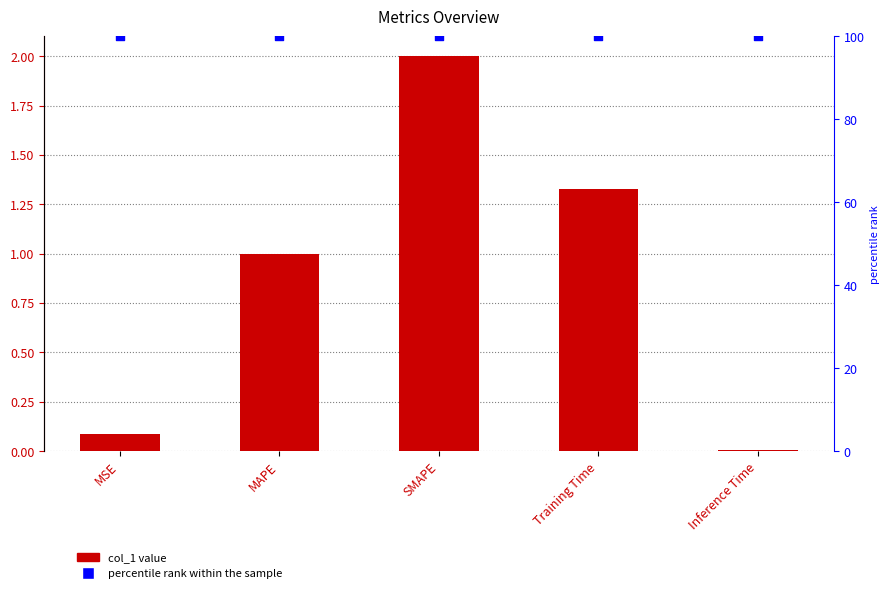

At which category is the sum across all series the highest?

SMAPE